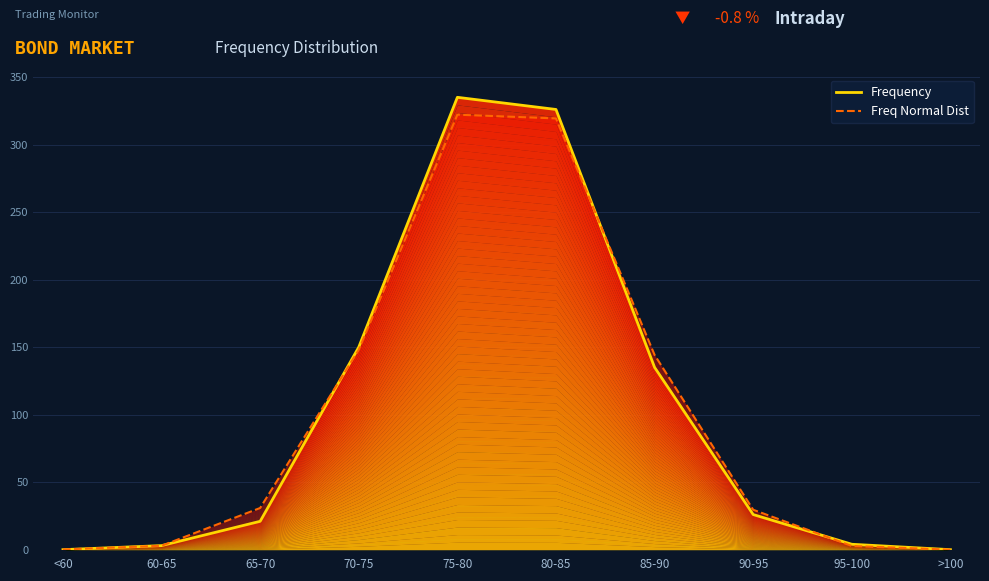

What are all the series names shown in the legend?

Frequency, Freq Normal Dist